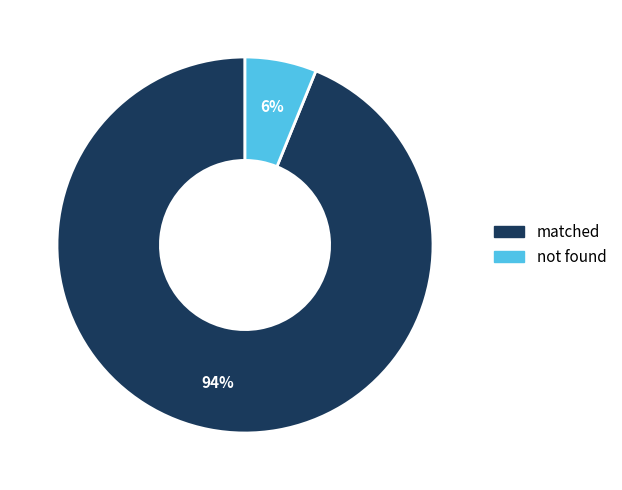

Is there a majority slice in this chart?

Yes